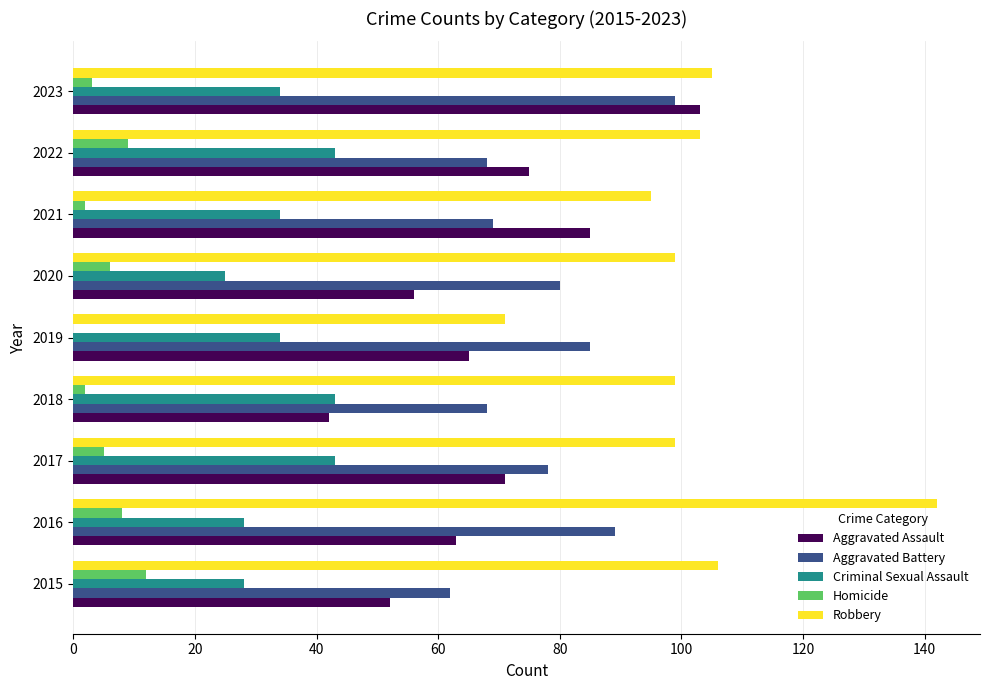

The value of Criminal Sexual Assault at 2017 is 43. True or false?

True